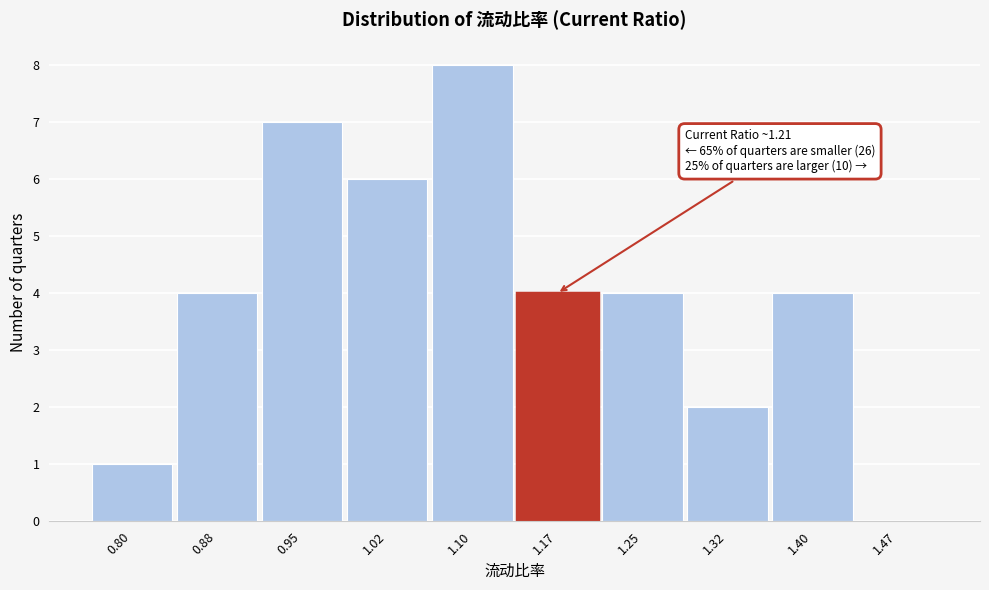

Reading left to right, extract all data points from this chart.

0.80=1	0.88=4	0.95=7	1.02=6	1.10=8	1.17=4	1.25=4	1.32=2	1.40=4	1.47=0